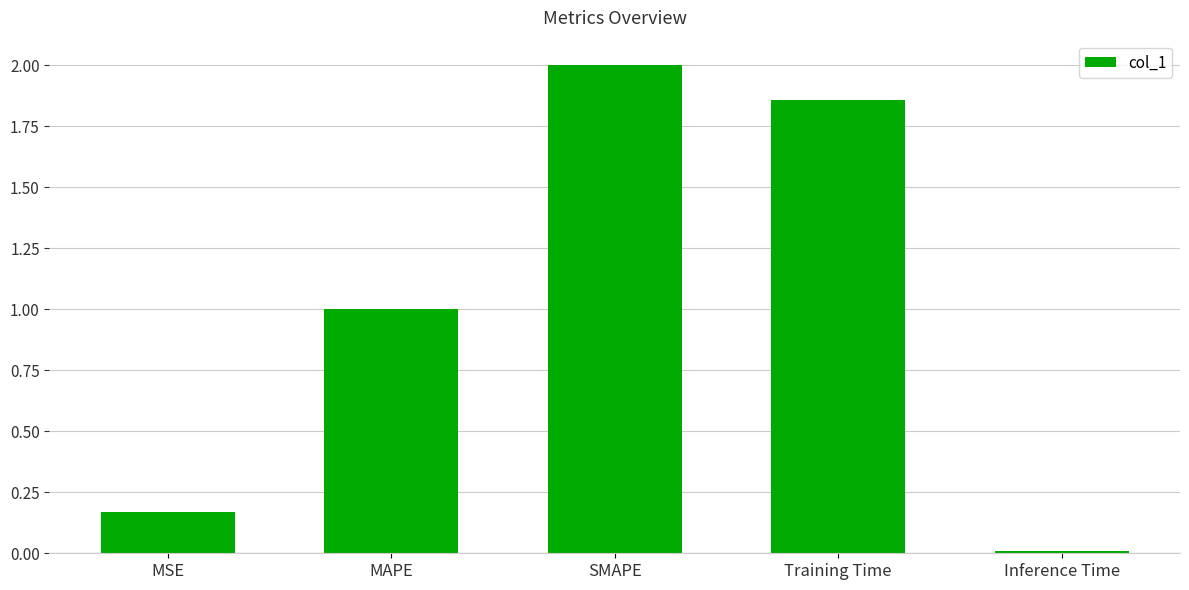

How many bars are there in total?

5